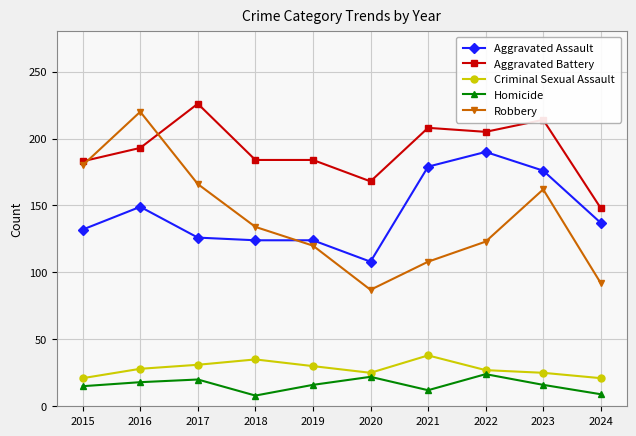

Which series changed the most between 2015 and 2021?

Robbery